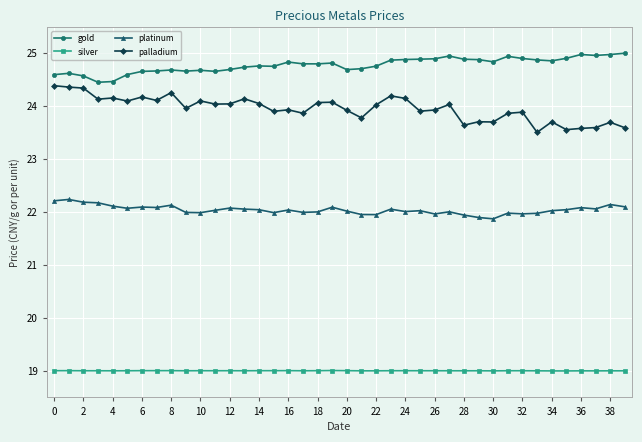

What is the maximum value for palladium?

24.4